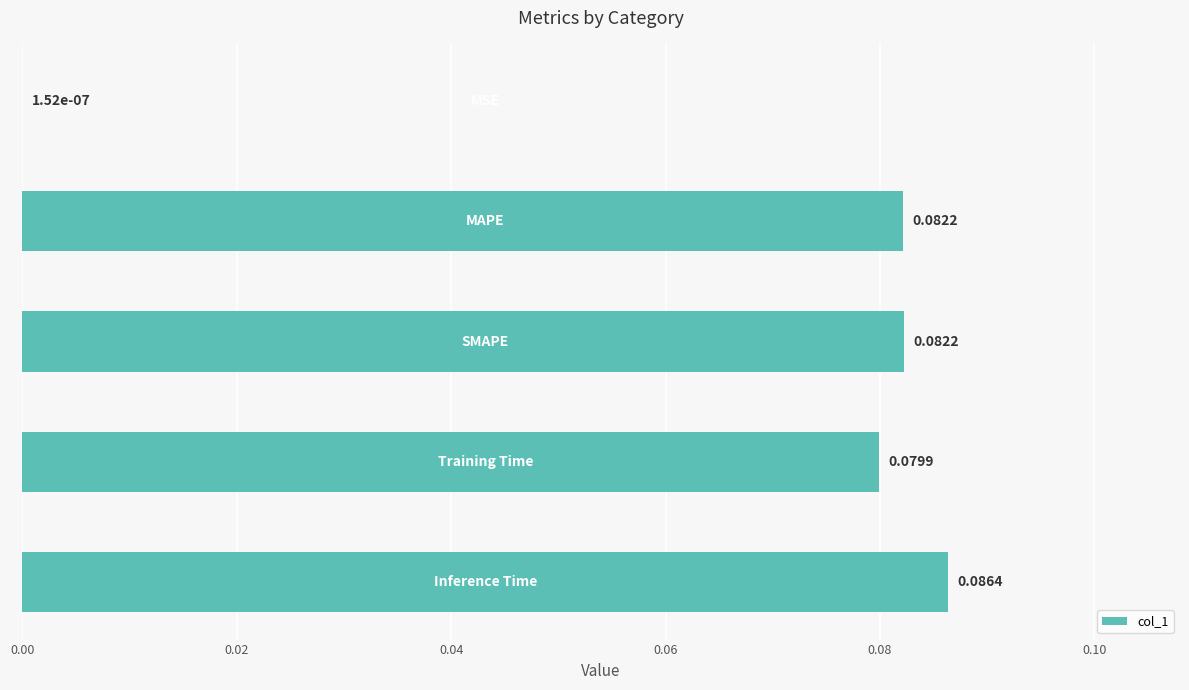

What is the sum of all values?

0.3